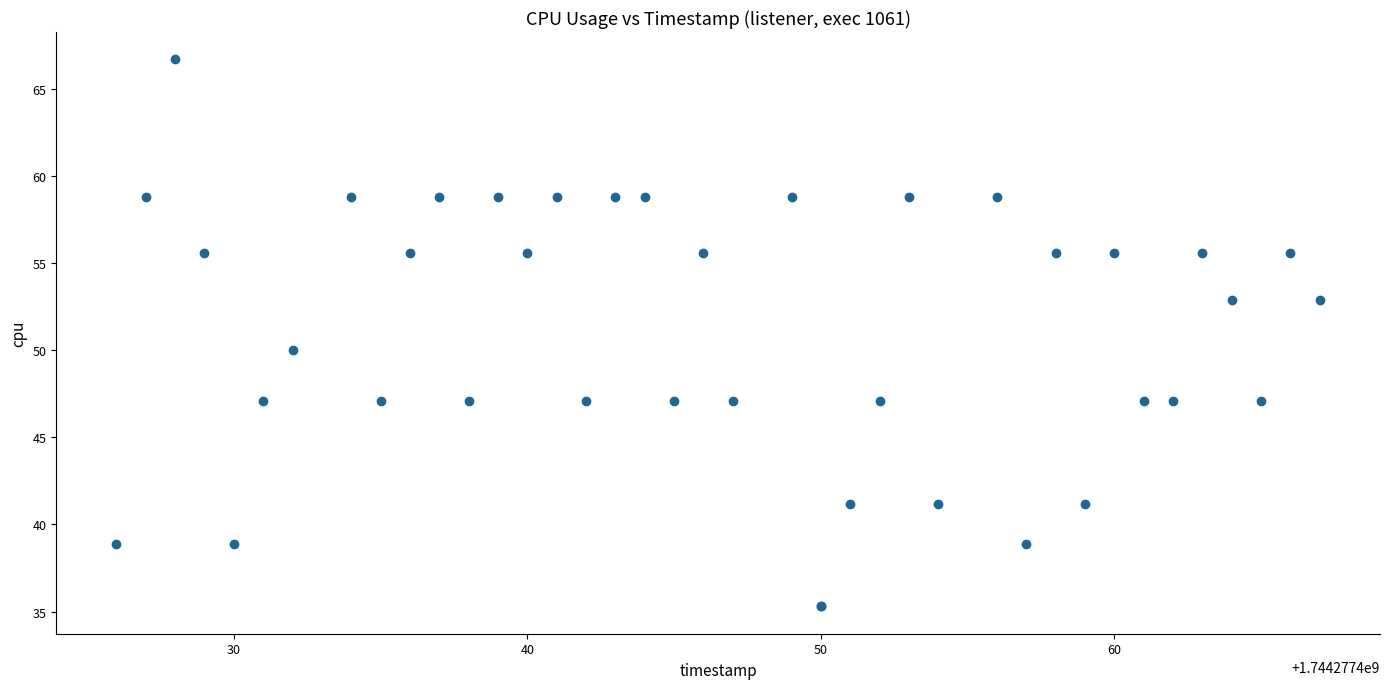

What Y value in the scatter plot is closest to 51?

50.0